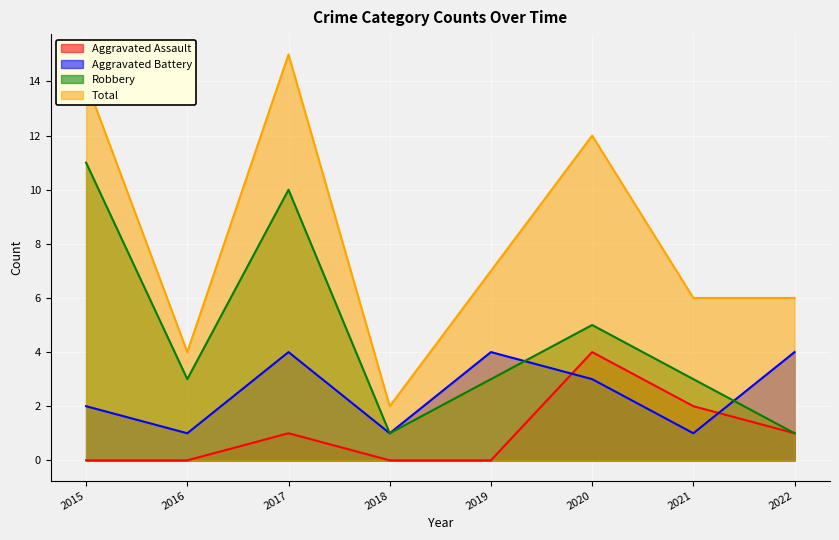

How many series are shown in this chart?

4